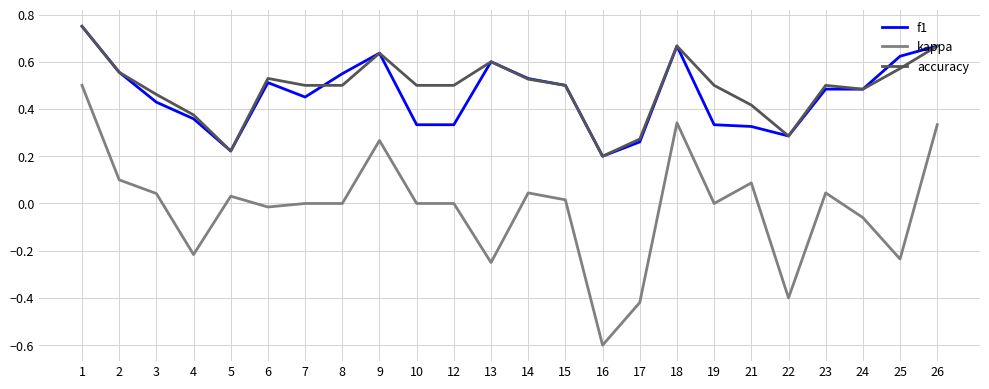

The kappa series shows 0.0 at 7. True or false?

True